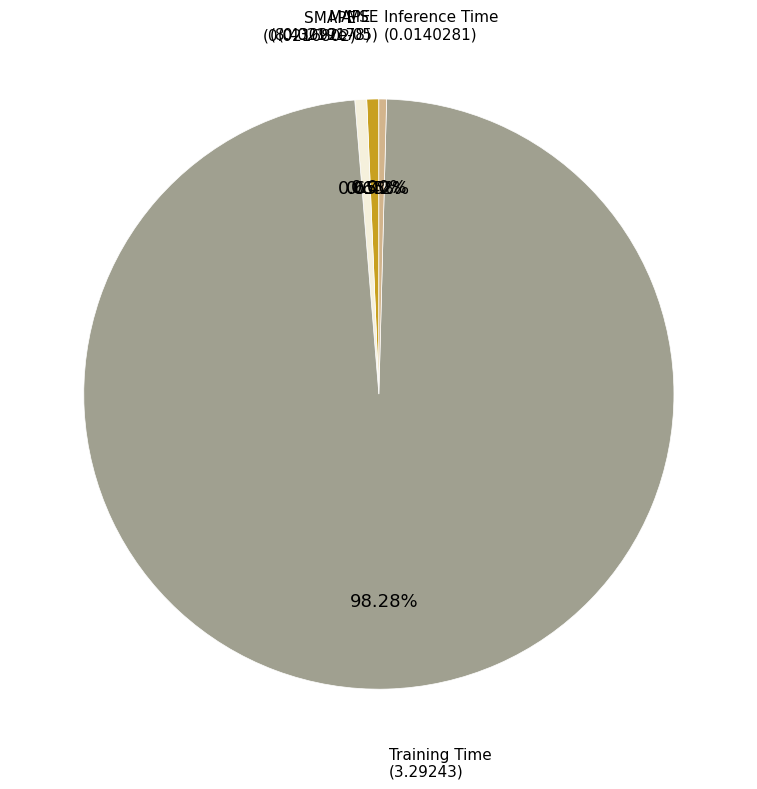

Is there any slice that represents more than half of the pie?

Yes